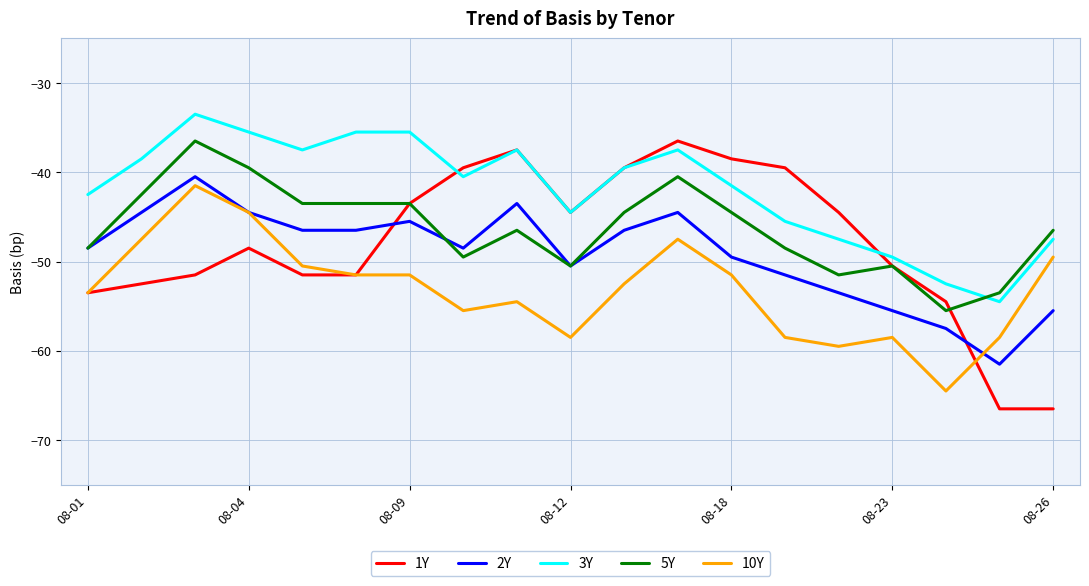

True or false: 10Y and 5Y intersect in this chart.

False